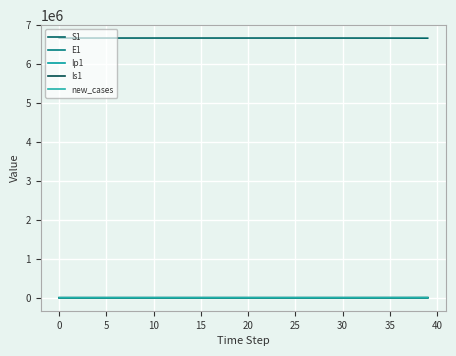

What is the maximum value for new_cases?

670.0